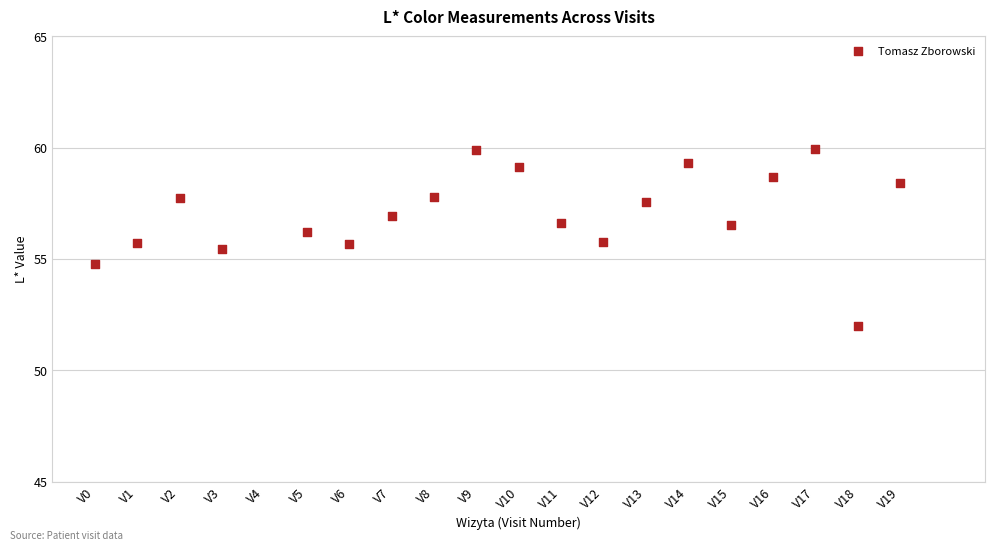

What is the range of Y values (max minus min)?

8.0